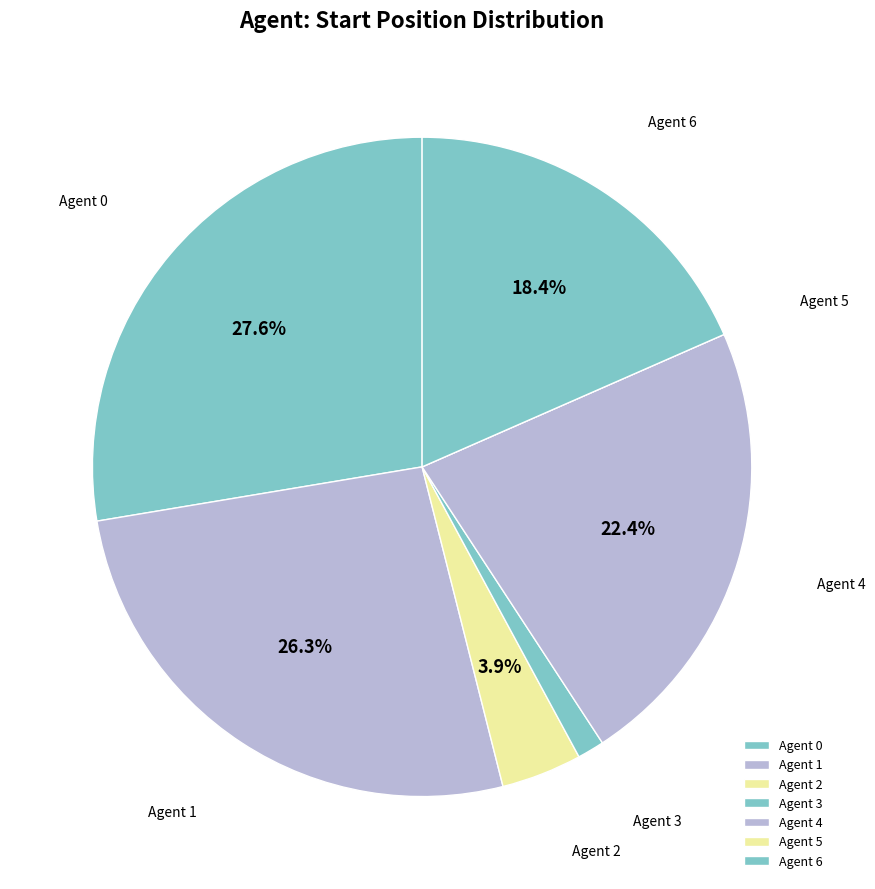

Is there any slice that represents more than half of the pie?

No